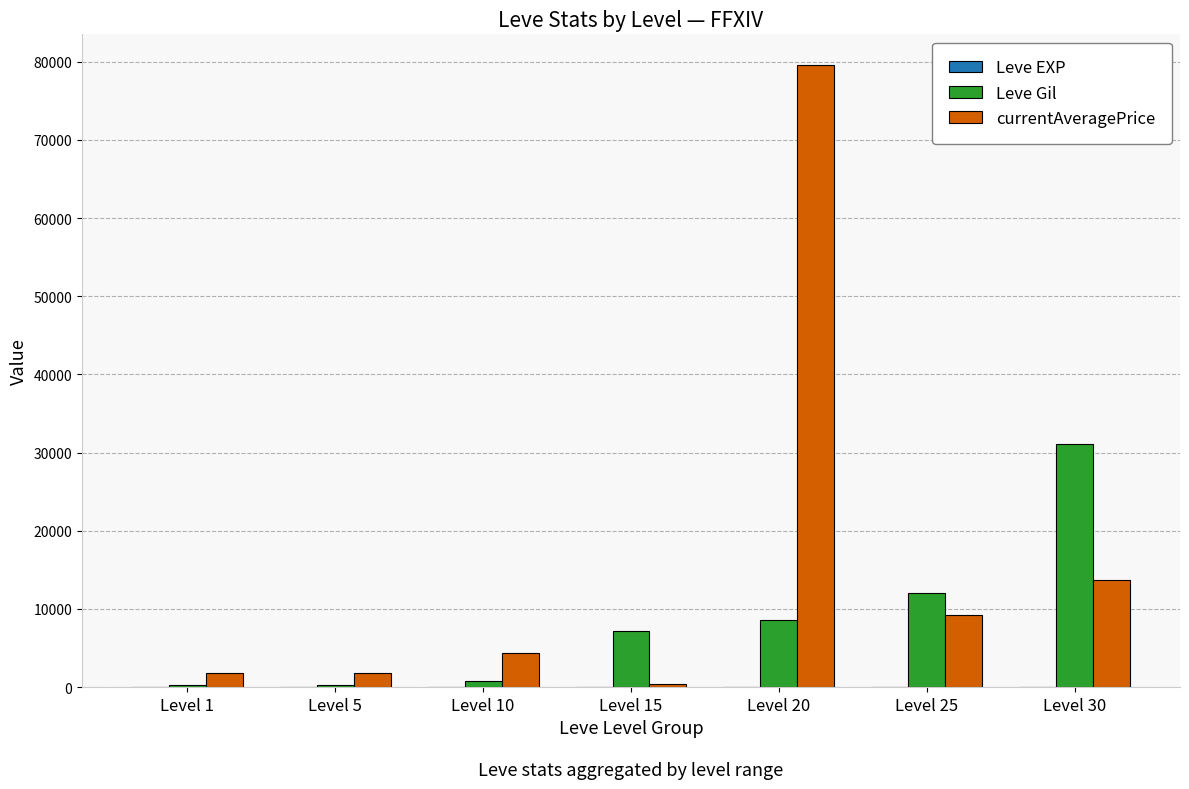

What is the sum of all Leve Gil values?

60140